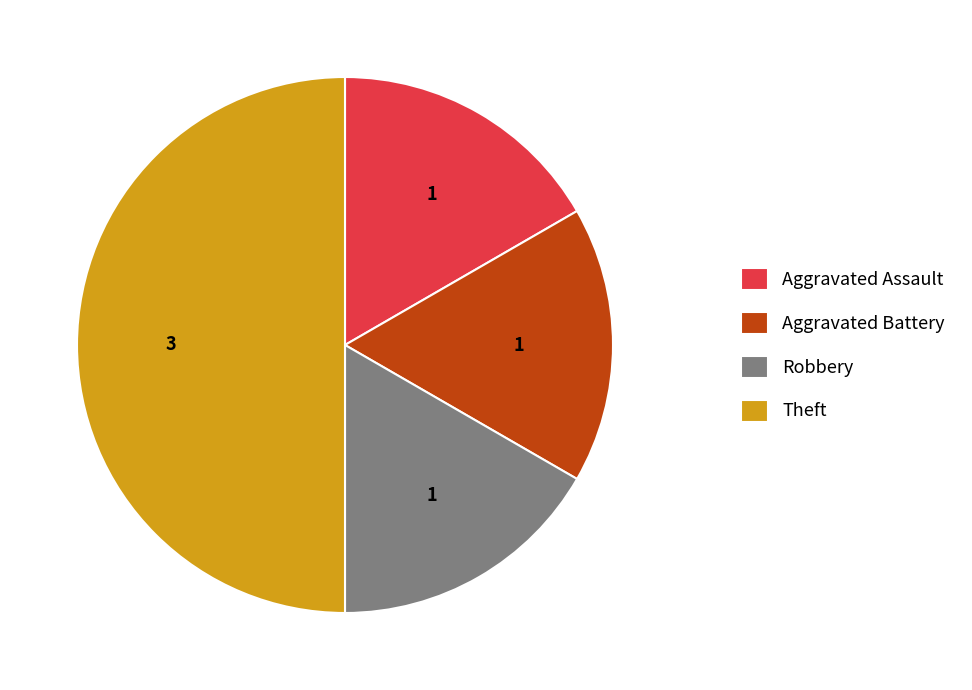

Which has a higher value, Aggravated Battery or Theft?

Theft